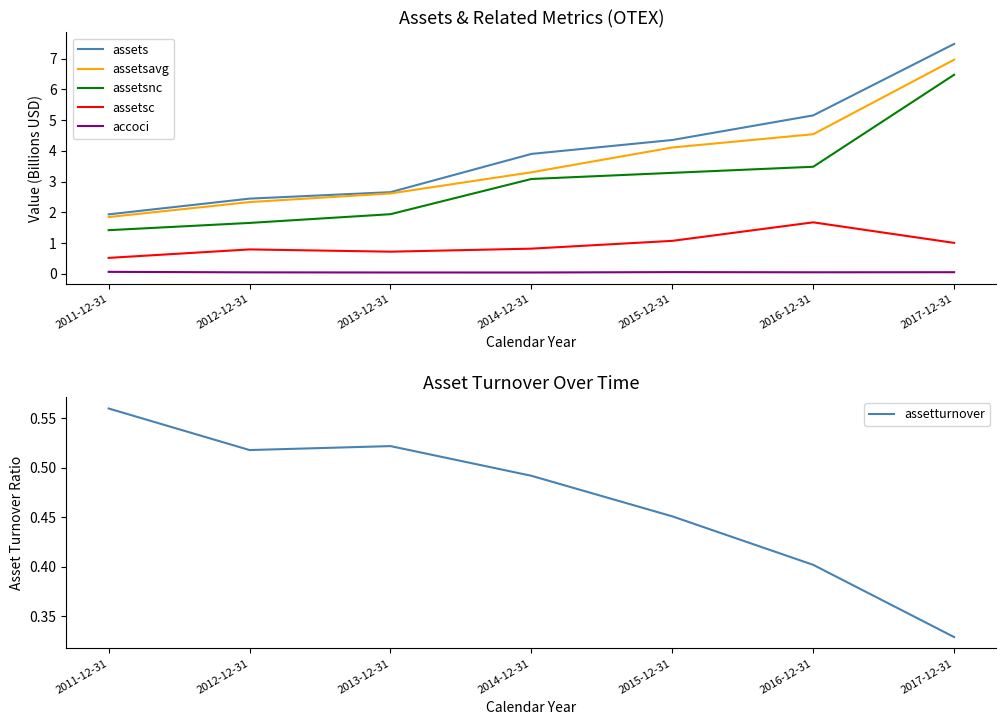

What is the difference between the assetsavg values at 2014-12-31 and 2012-12-31?

1.0